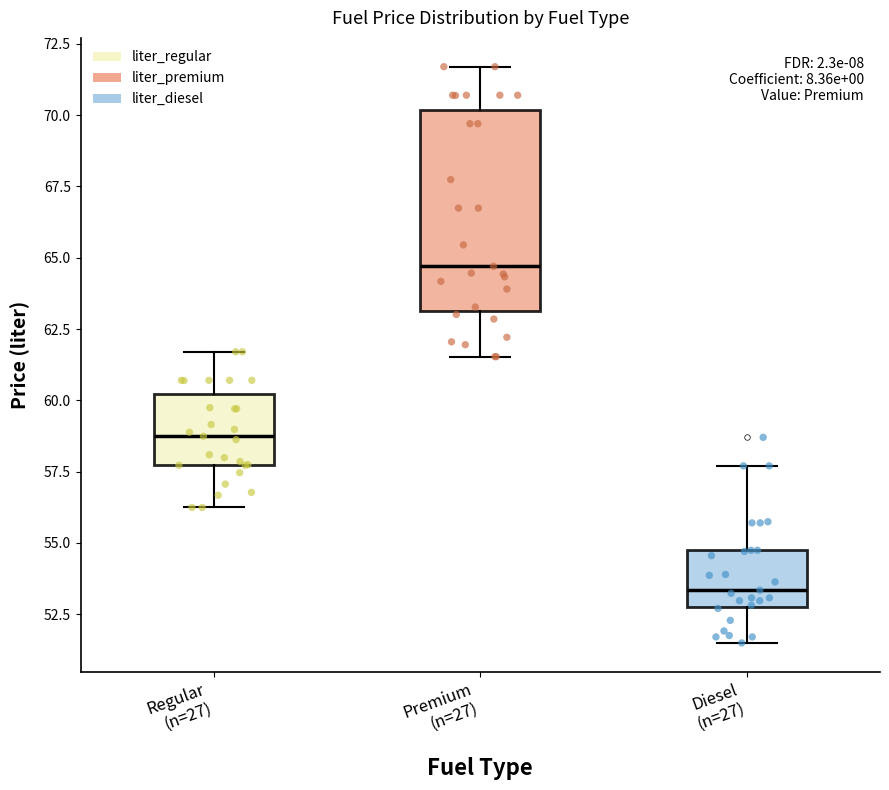

Which box is the tallest, from its lower edge to its upper edge?

Premium (n=27)